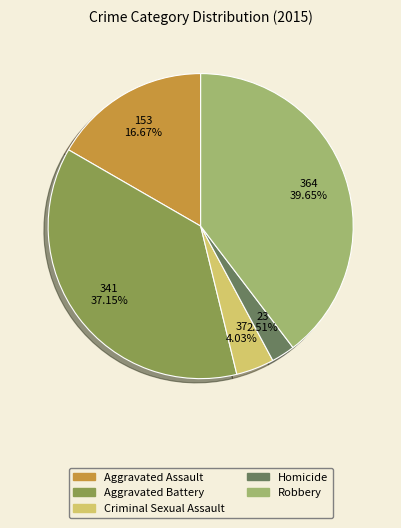

Does Robbery account for over 50% of the chart?

No